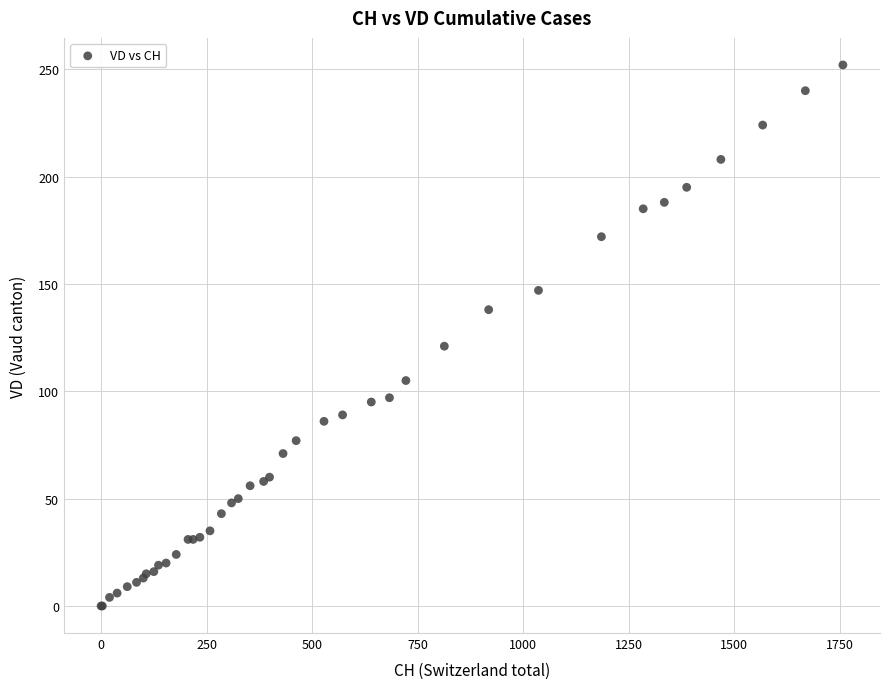

What Y value in the scatter plot is closest to 126?

121